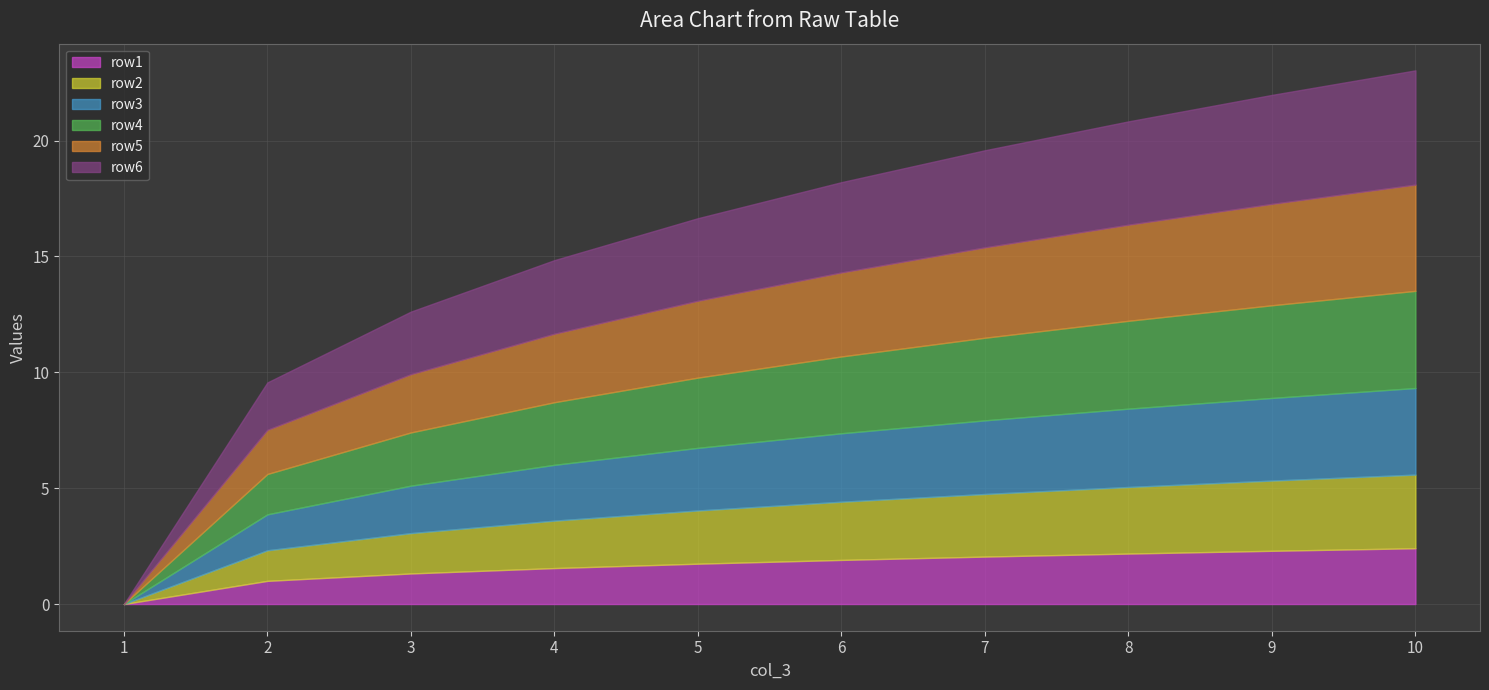

Is the value of row1 at 5 greater than the value of row2 at 7?

No